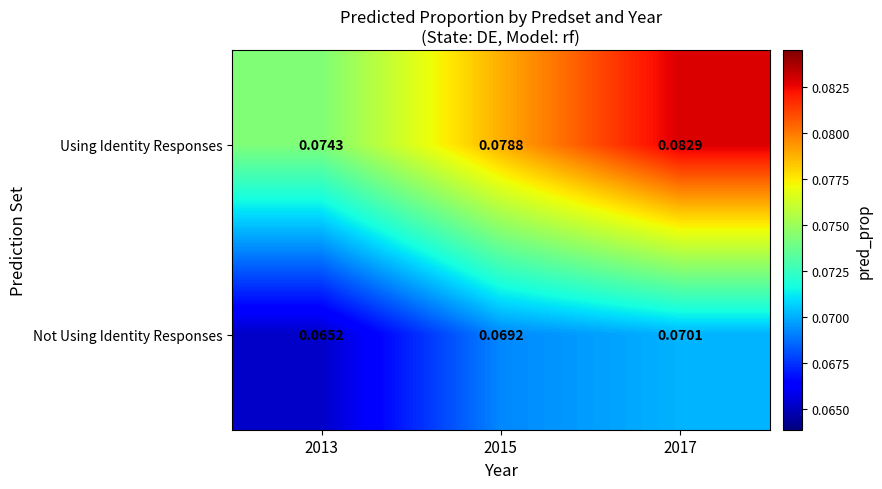

Which series has the largest total across all categories?

Using Identity Responses